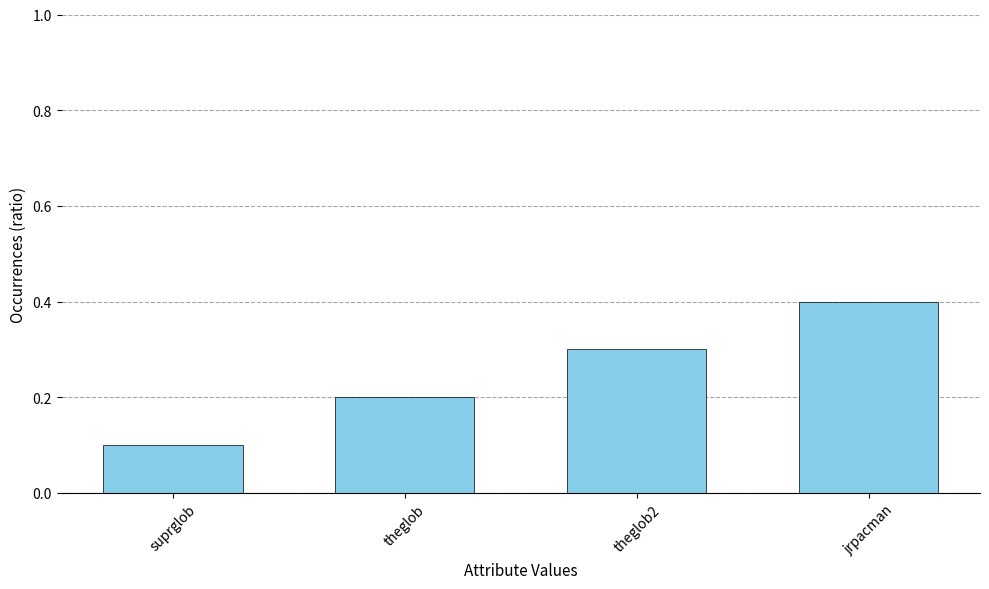

Reading left to right, extract all data points from this chart.

0.1	0.2	0.3	0.4